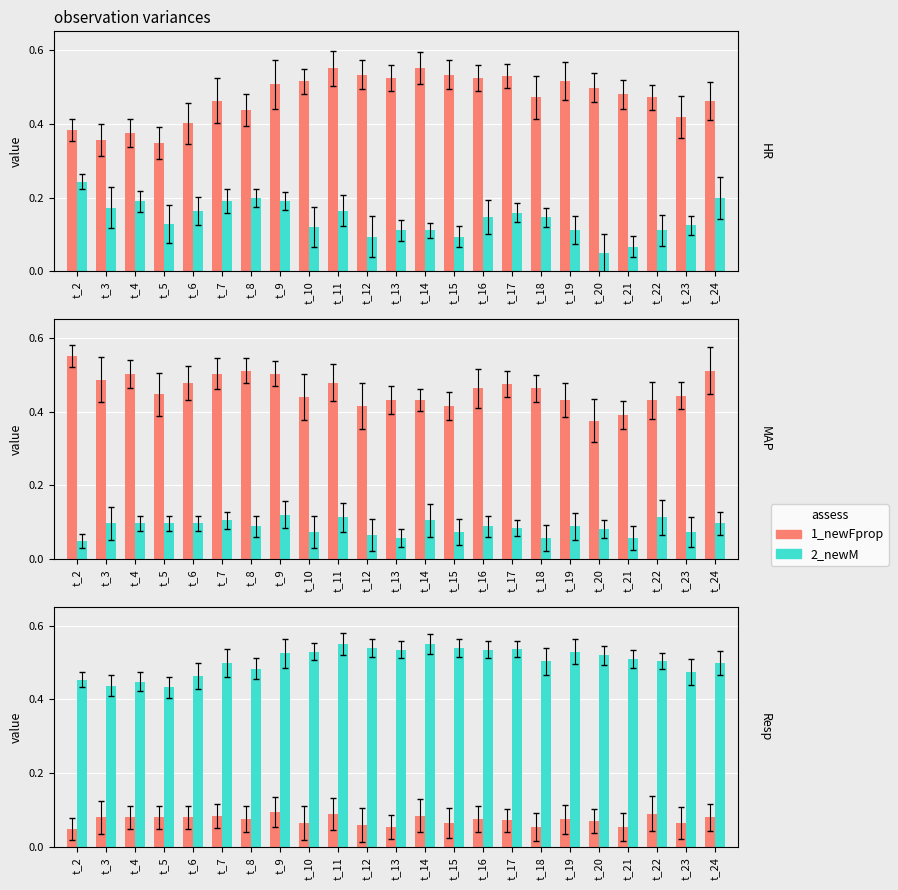

What is the minimum value for MAP?

0.4